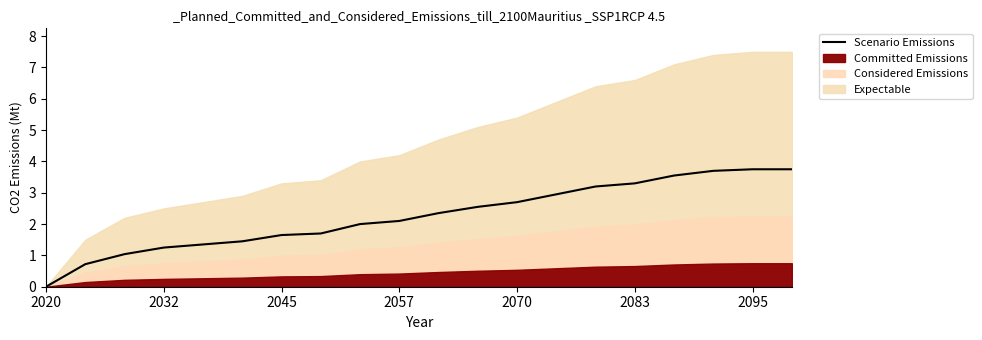

What is the change in value from 8 to 11?

+0.5